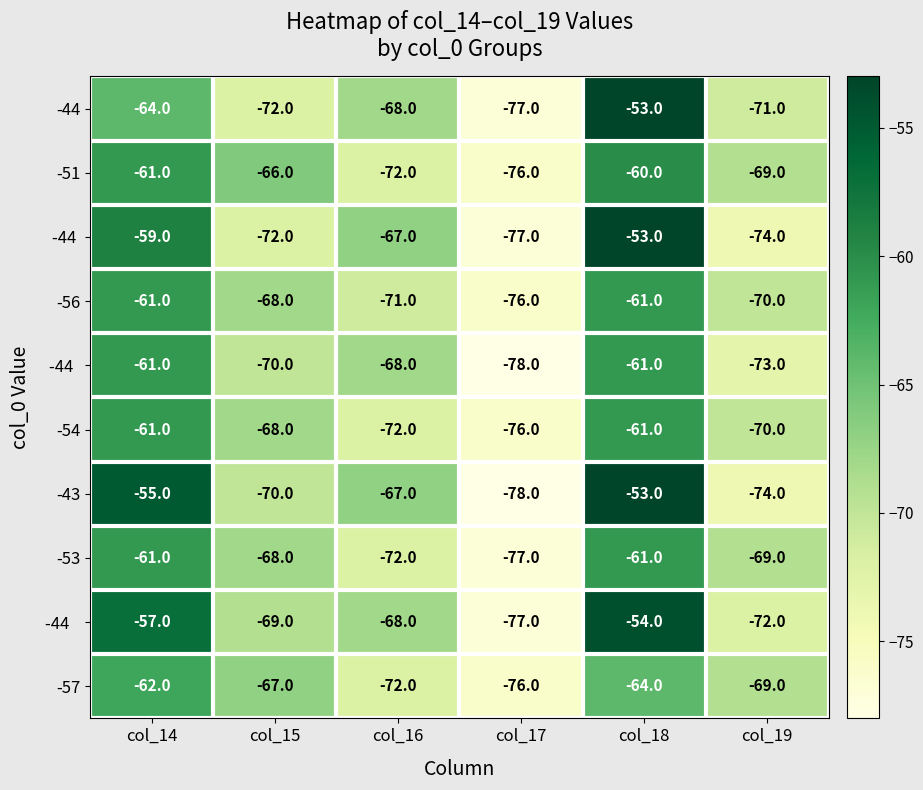

What is the difference between the maximum and minimum values in the -57 series?

14